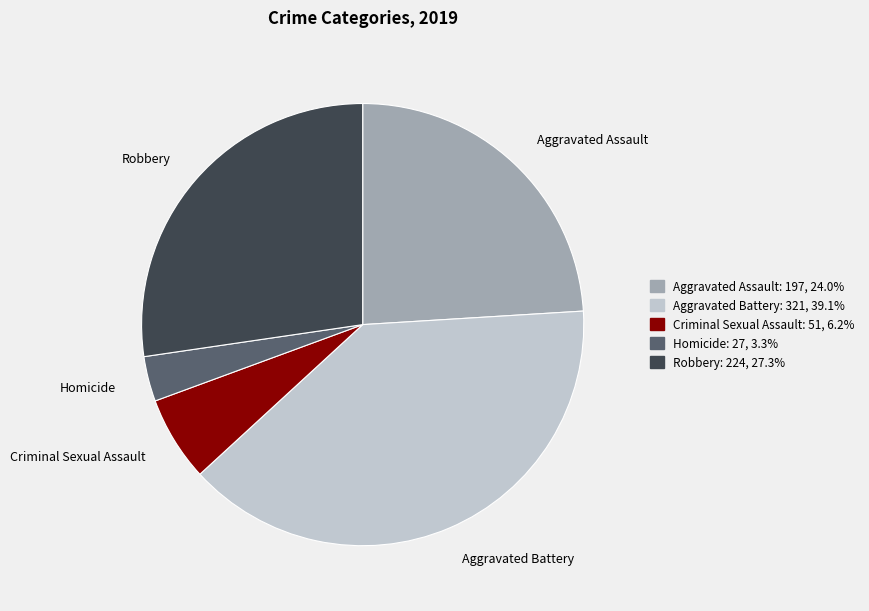

Do Homicide and Robbery together represent more than half of the pie?

No